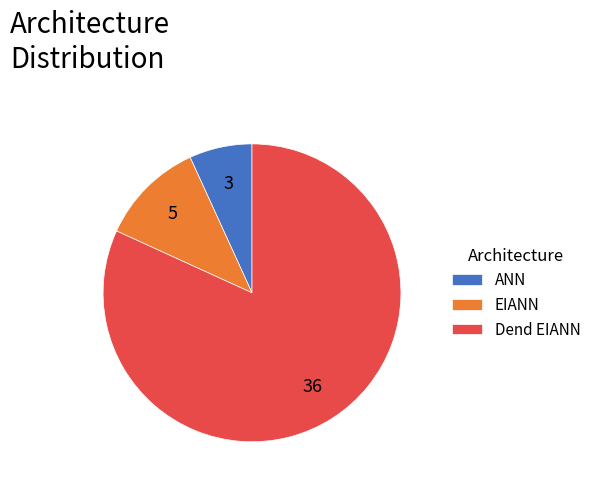

Rank the categories by value from lowest to highest.

ANN, EIANN, Dend EIANN